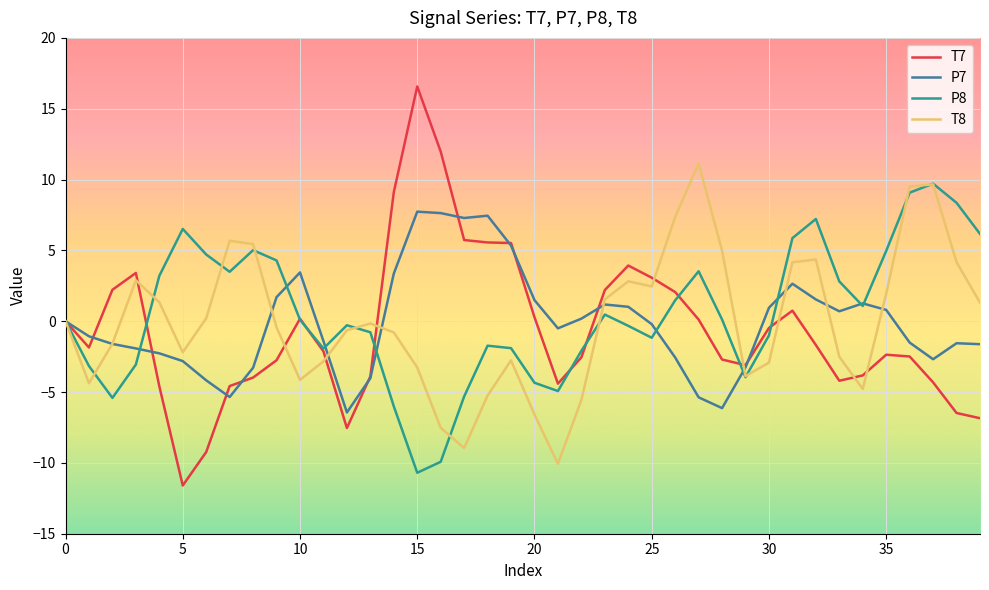

What is the maximum value shown in the chart?

16.6